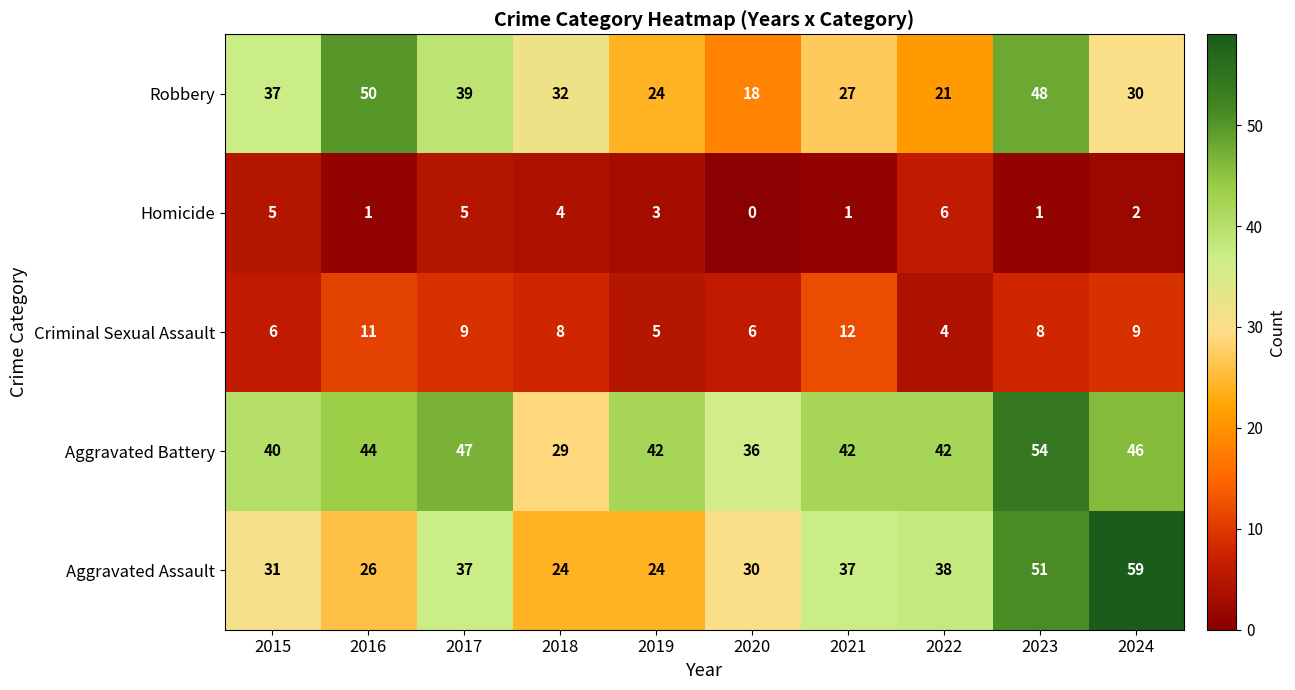

How many series are shown in this chart?

5